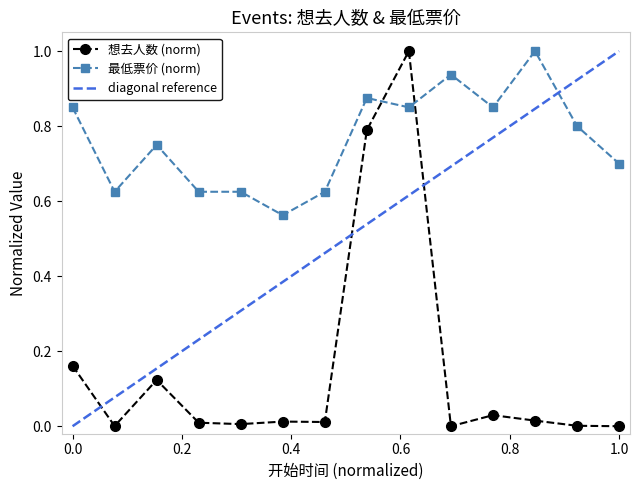

How many times do 想去人数 (norm) and 最低票价 (norm) cross each other?

2